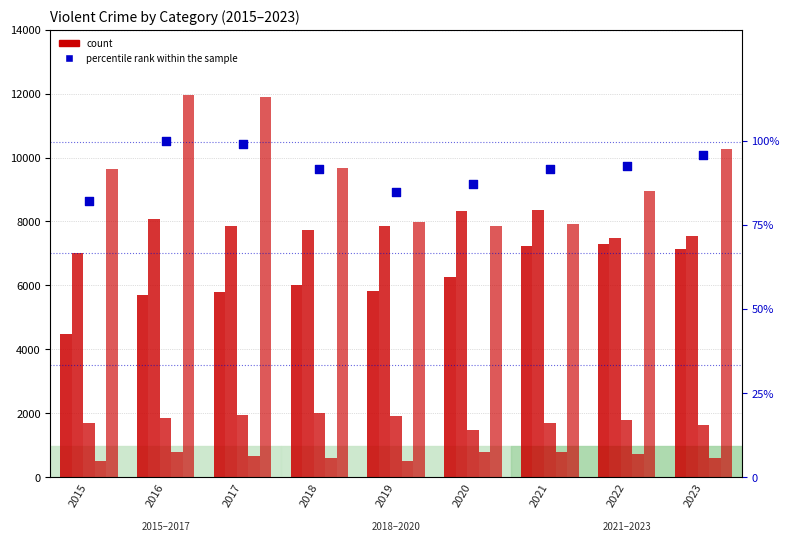

Which series reaches the minimum Y coordinate?

percentile rank within the sample